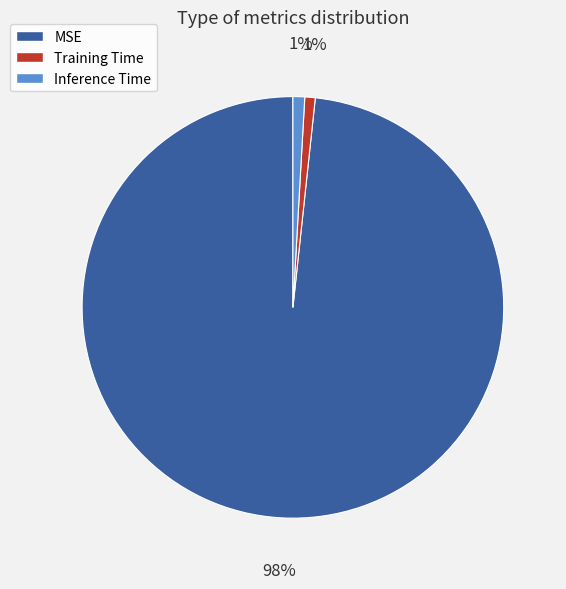

Count the number of slices in the pie.

3